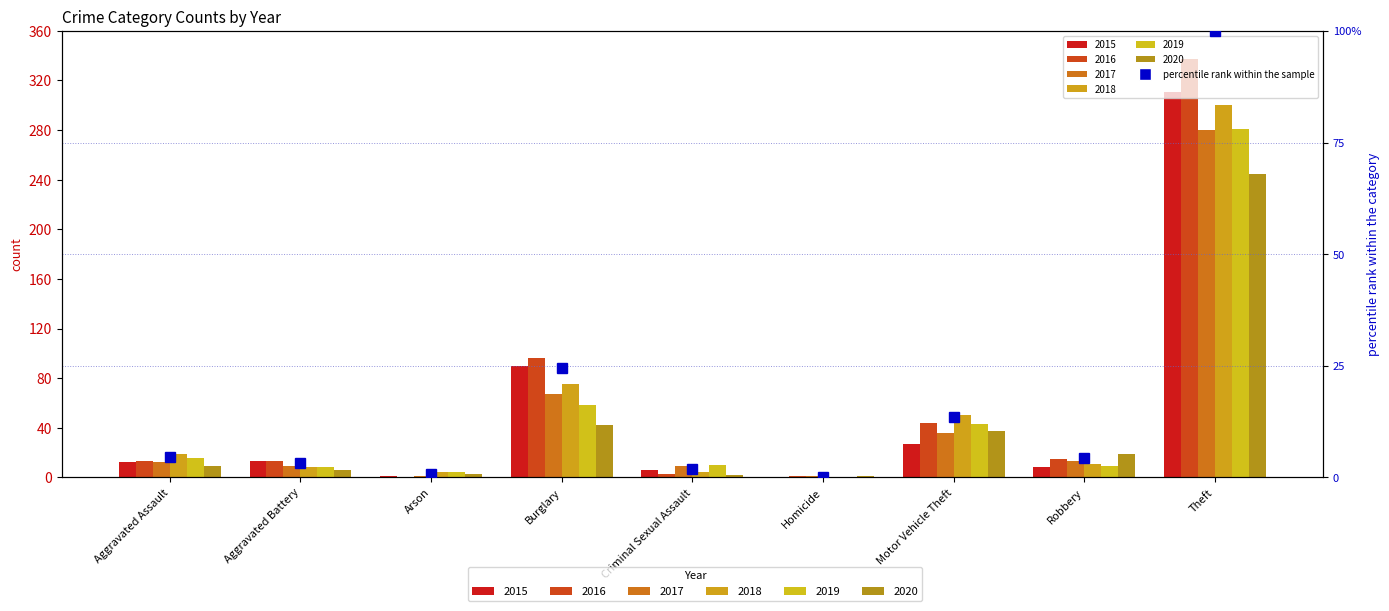

Is it true that the value at Motor Vehicle Theft is 13.5?

True